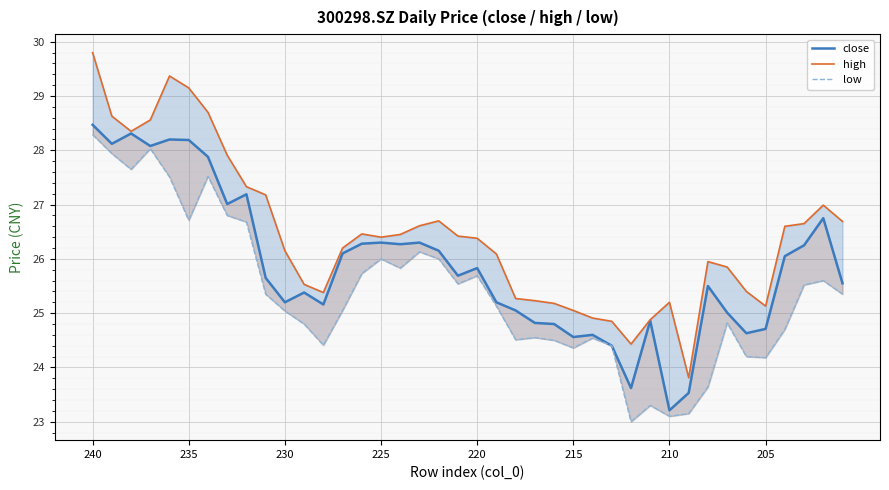

What is the difference between the maximum and minimum values in the close series?

5.3